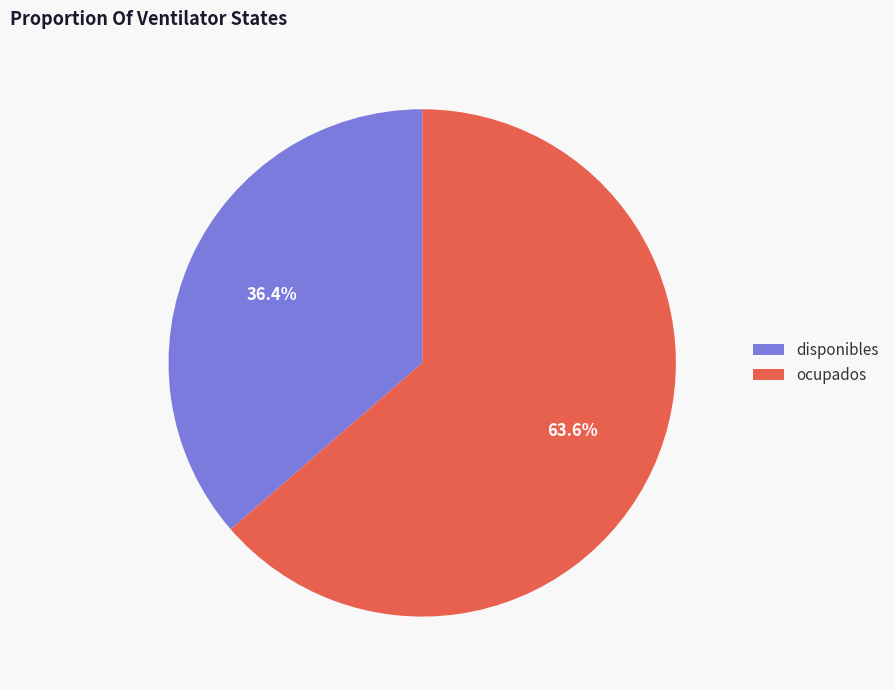

To the nearest percent, what portion does ocupados represent?

64%